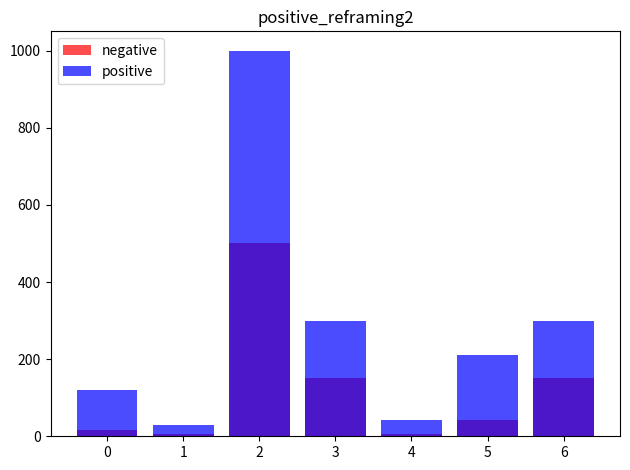

What is the spread (max minus min) of values at 2?

500.0